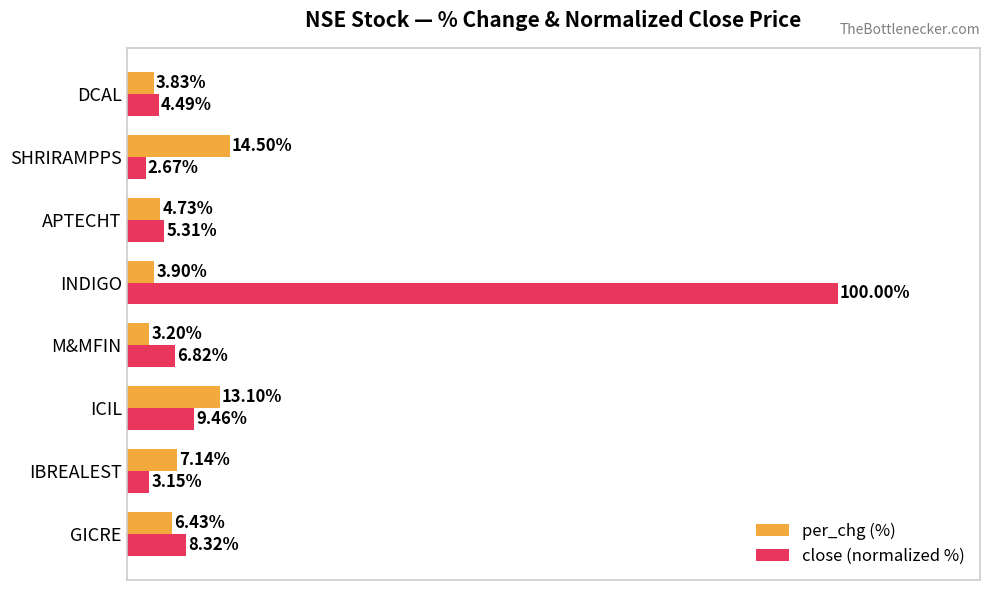

Which series has the largest total across all categories?

close (normalized %)